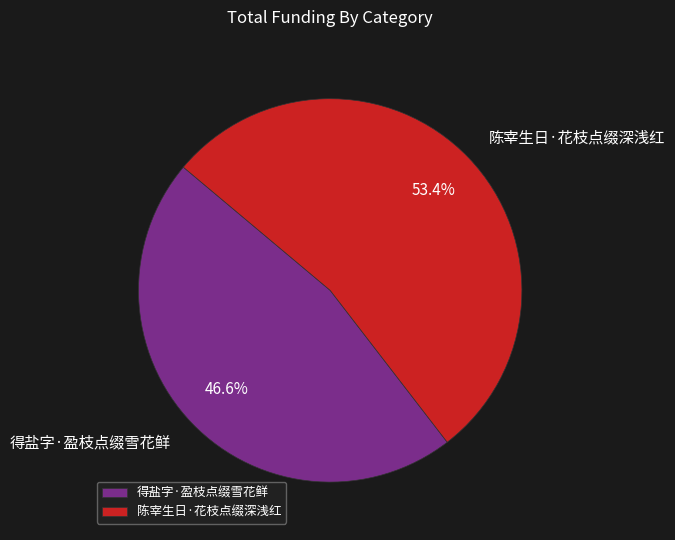

What is the largest slice in the pie chart?

陈宰生日·花枝点缀深浅红